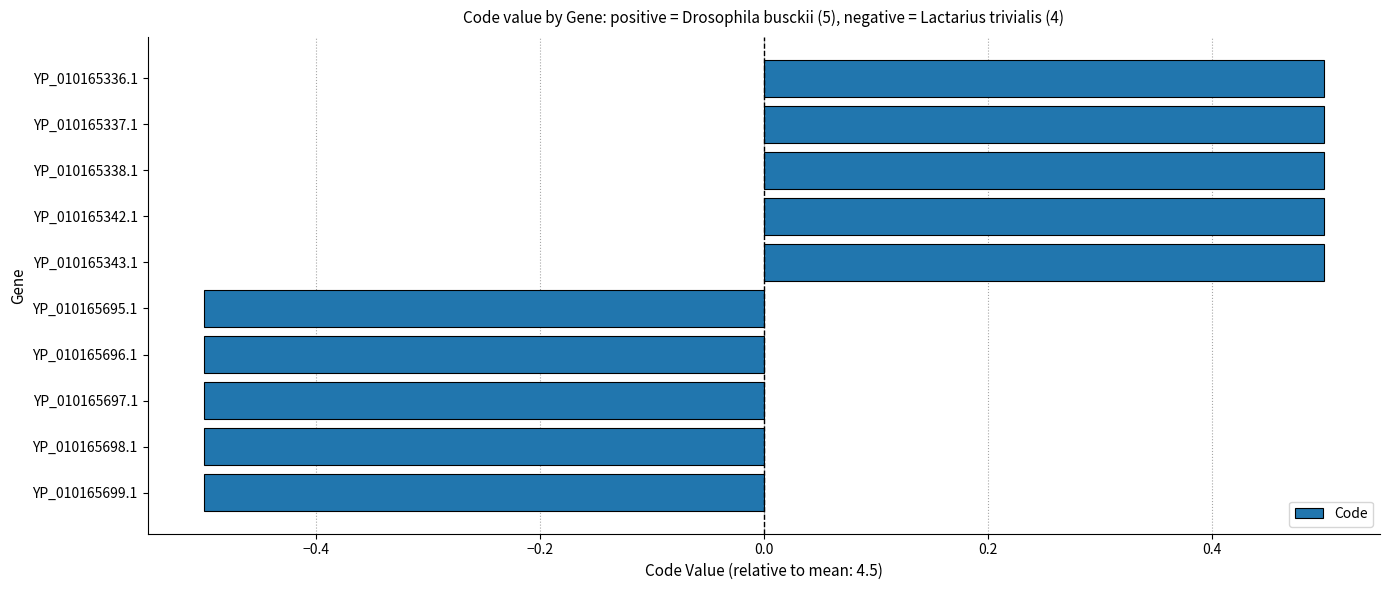

What is the value of the 9th bar from the top?

-0.5